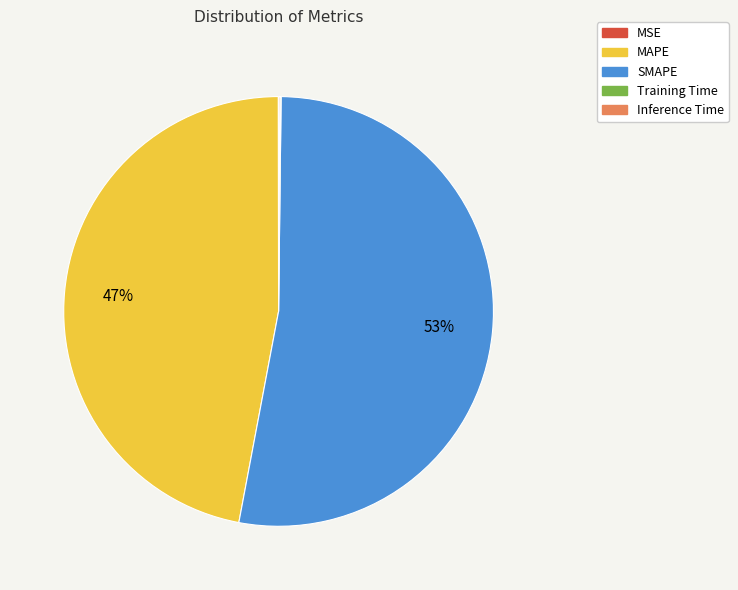

Between SMAPE and MAPE, which is larger?

SMAPE